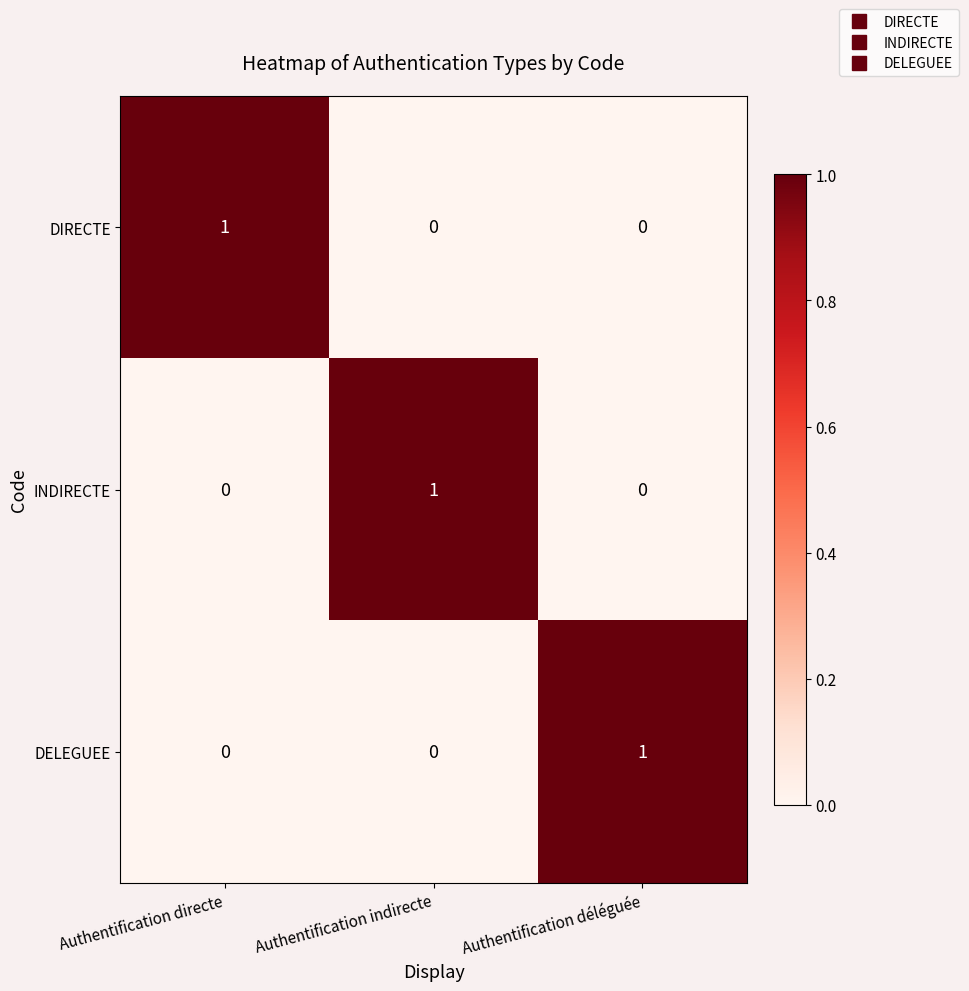

Count the DELEGUEE values in the range 0 to 1.

3